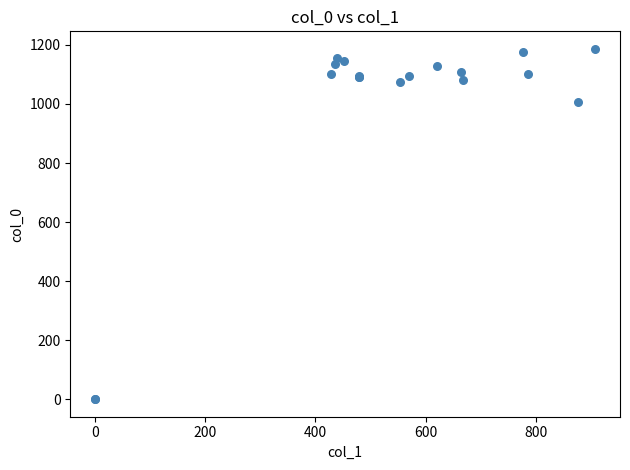

What Y value in the scatter plot is closest to 593?

1006.7